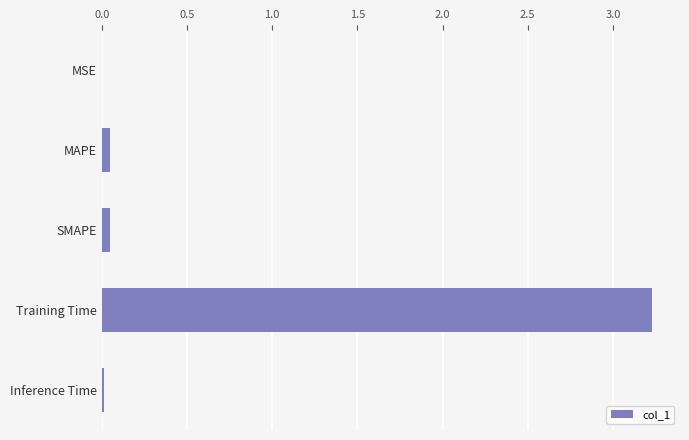

The chart shows a value of 0.0 at SMAPE. True or false?

True